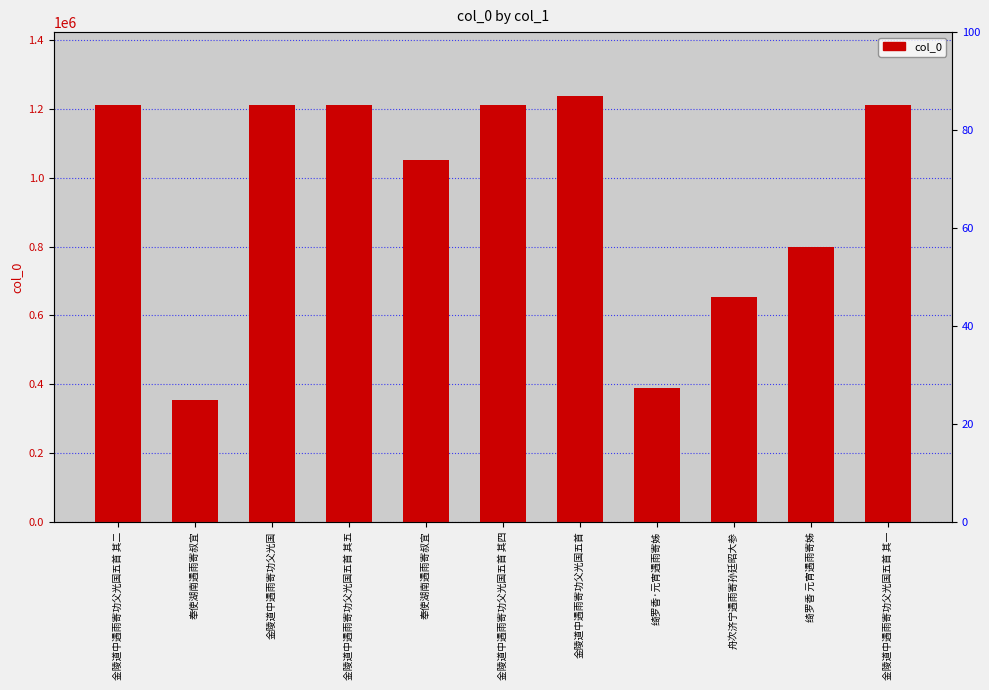

Where does the data first go above 1211980?

金陵道中遇雨寄功父光国五首 其二